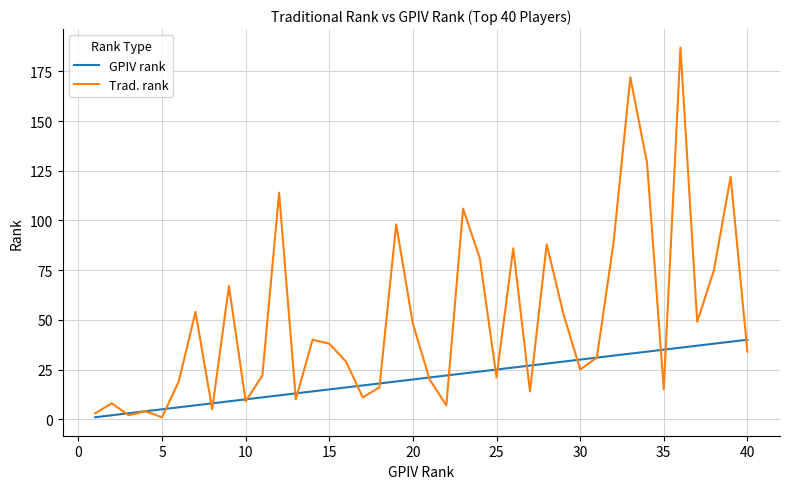

Which series has the largest range (max minus min)?

Trad. rank